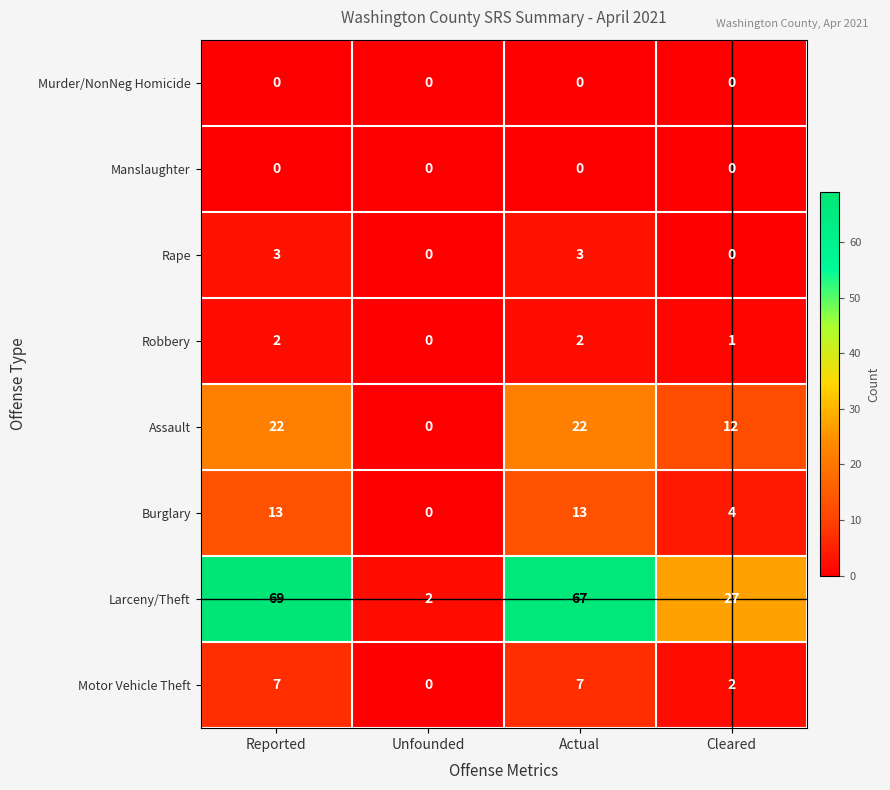

True or false: Motor Vehicle Theft has a value of 7 at Actual.

True